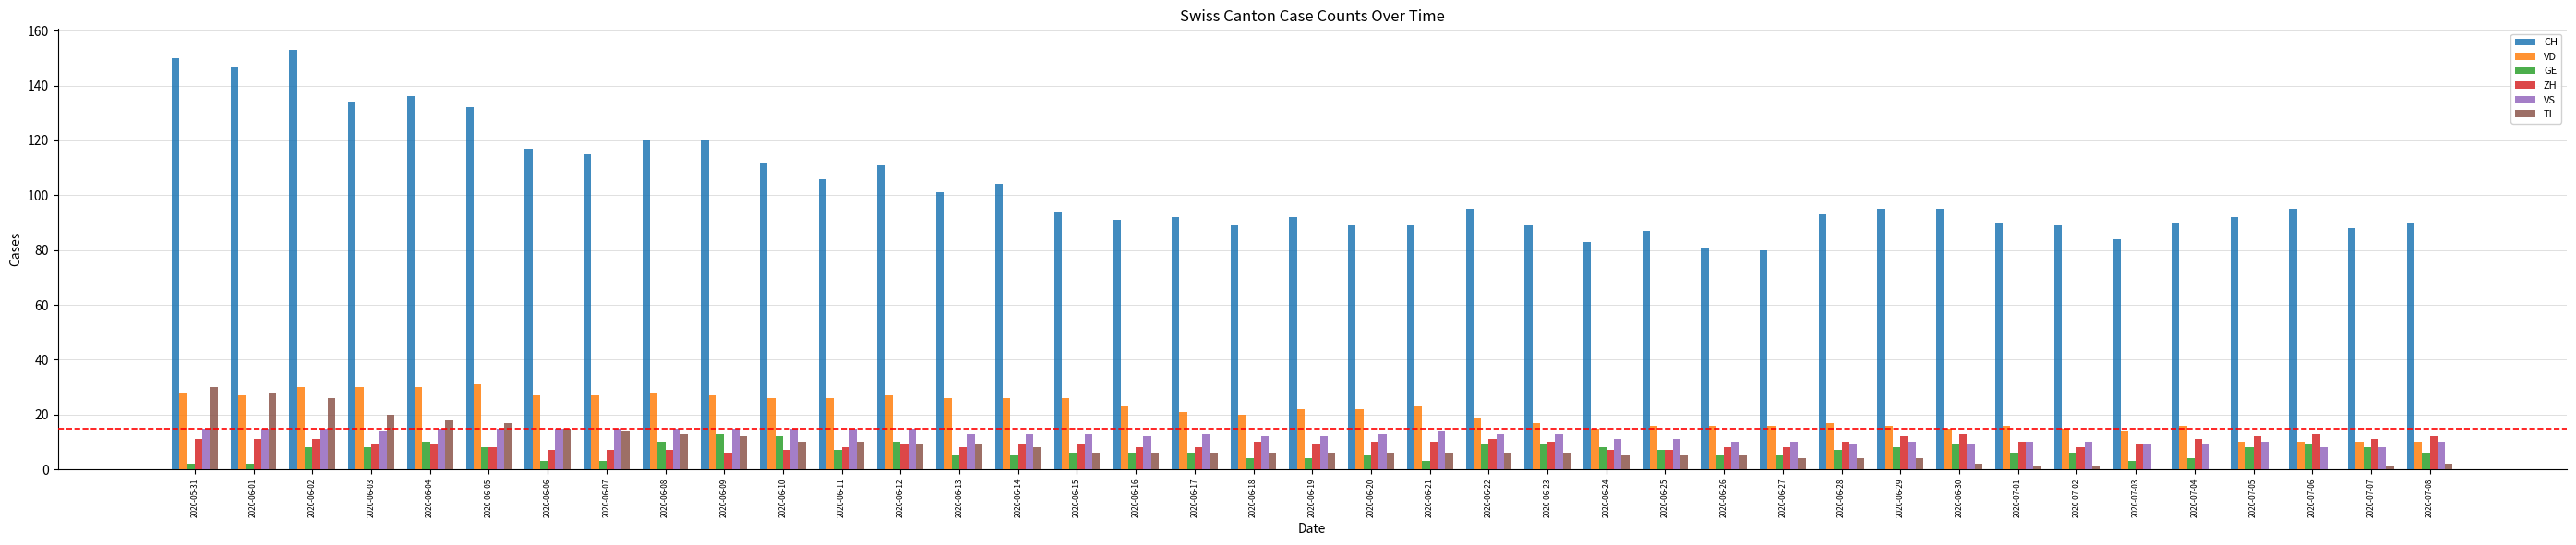

What is the sum of all ZH values?

363